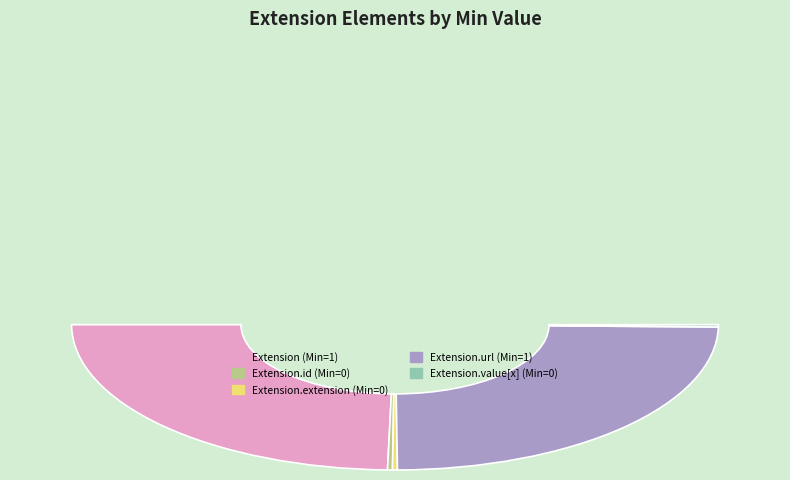

Is it true that Extension.id is 0% of the pie?

True